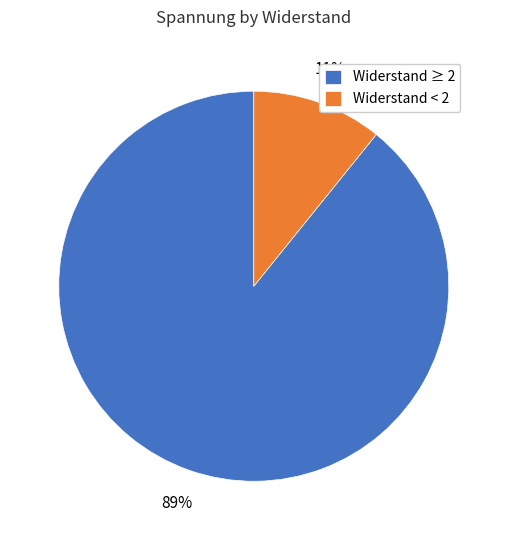

Is there a majority slice in this chart?

Yes